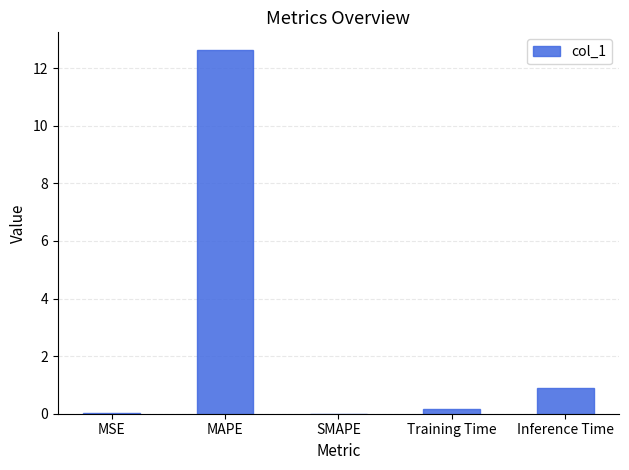

What is the change in value from MSE to Training Time?

+0.1